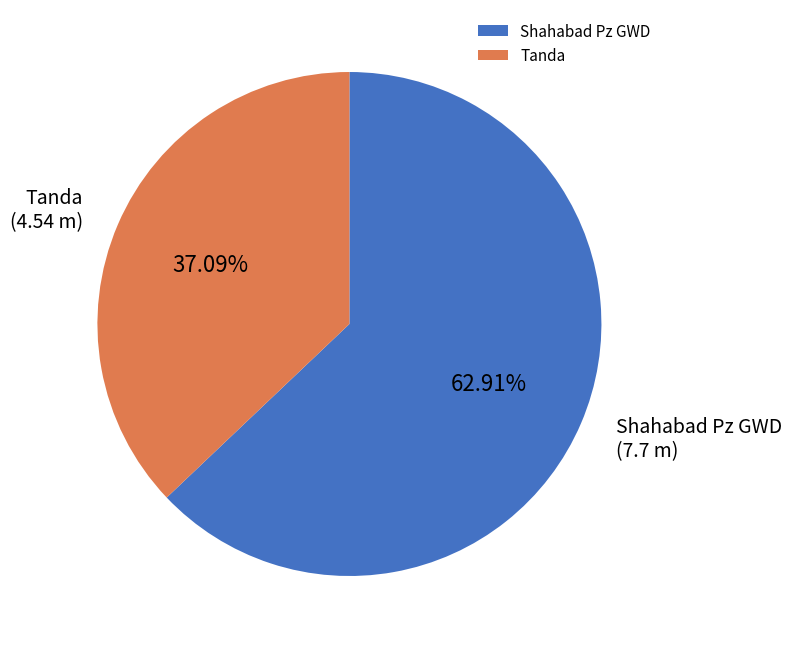

To the nearest percent, what portion does Shahabad Pz GWD represent?

63%